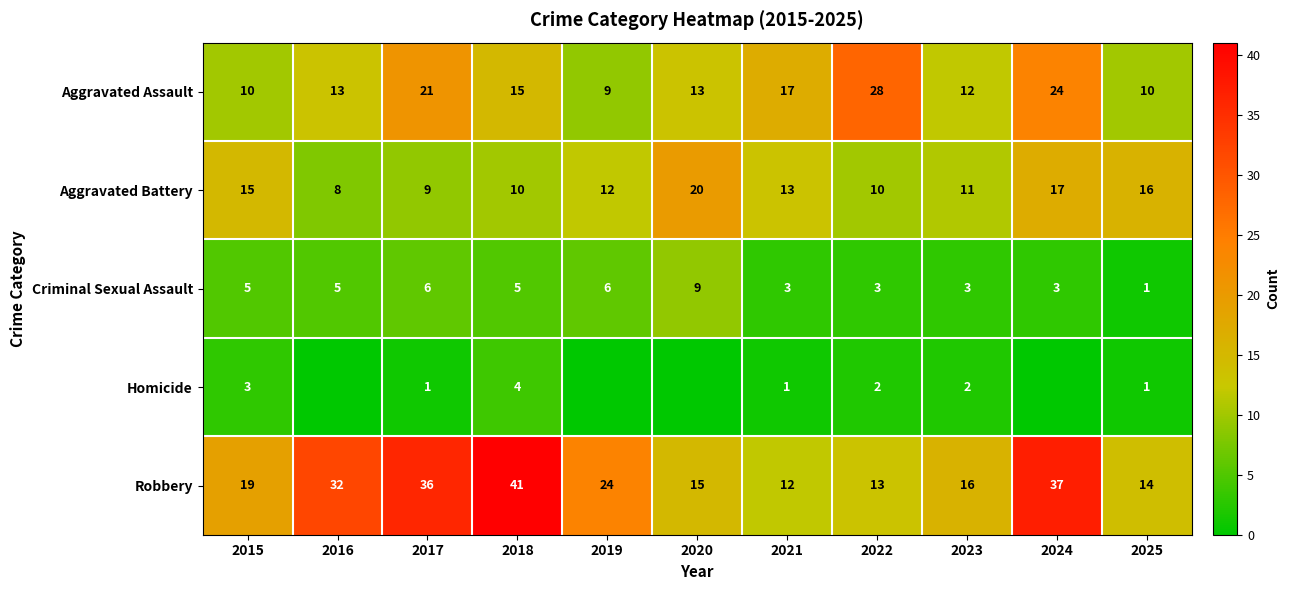

How many Criminal Sexual Assault values are between 3 and 6?

9